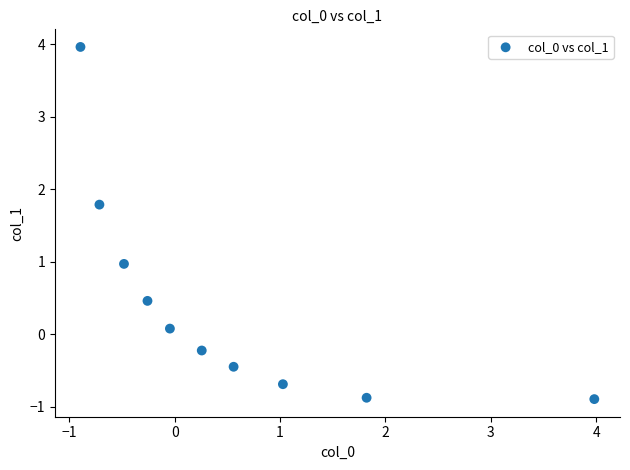

What is the range of X values (max minus min)?

4.9